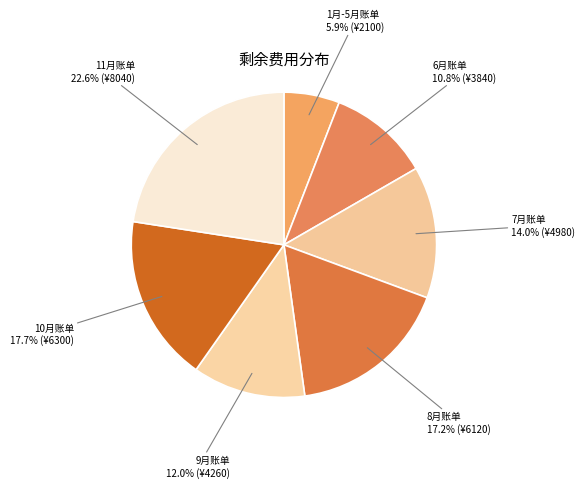

Count the number of slices in the pie.

7